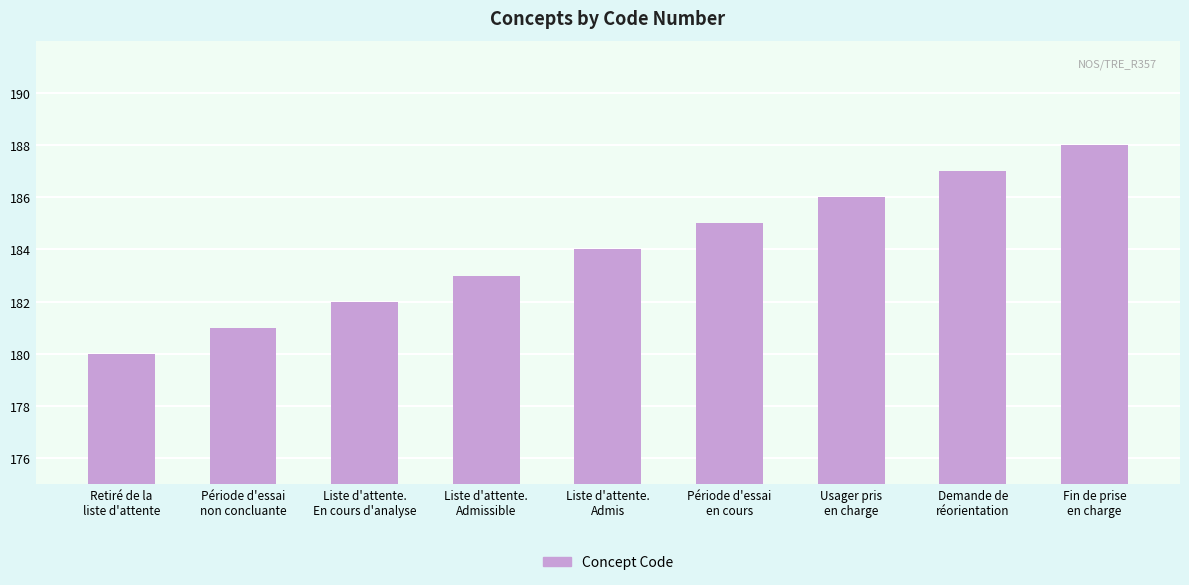

Is it true that the value at Période d'essai
en cours is 125?

False